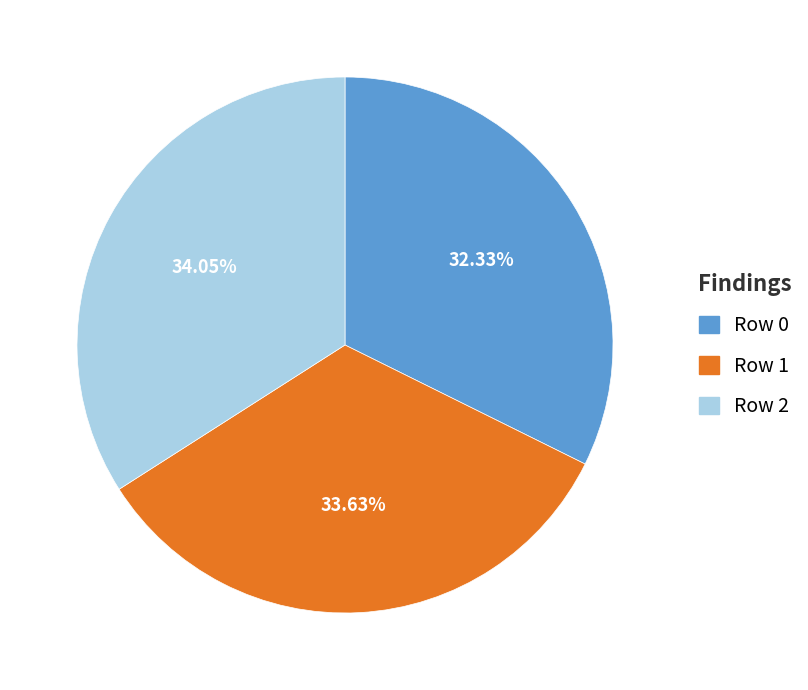

How many slices are in this pie chart?

3